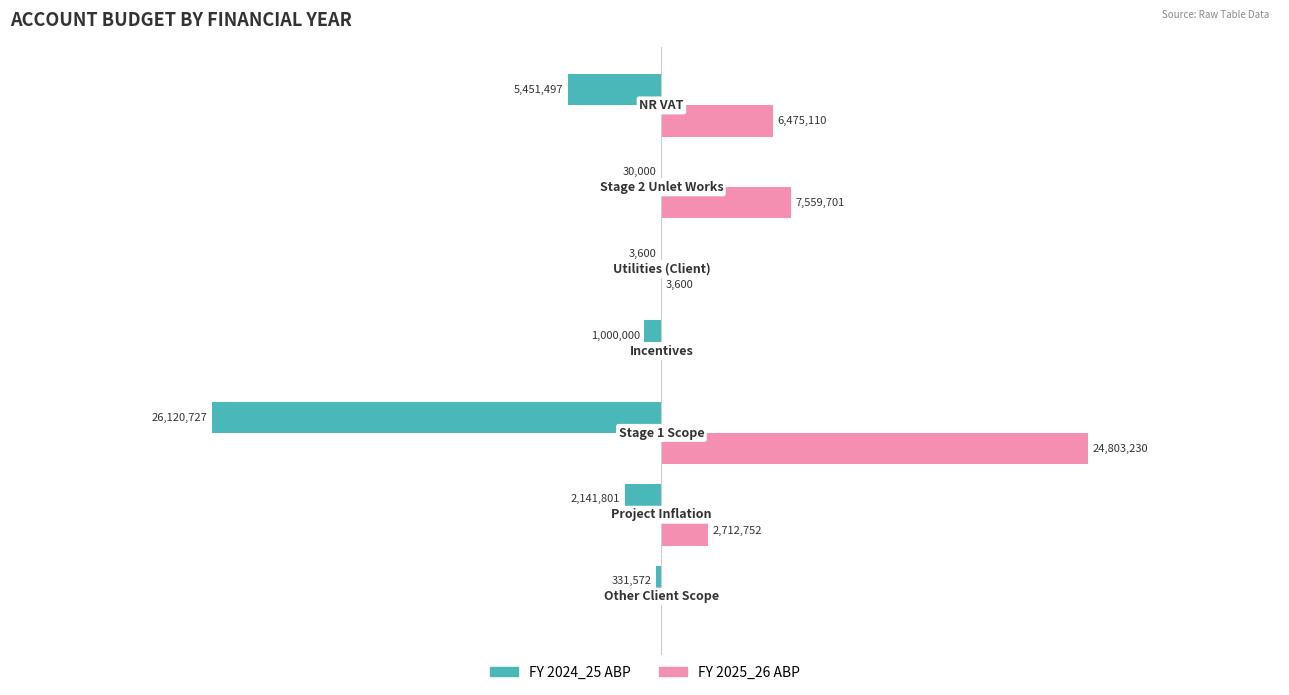

What are all the series names shown in the legend?

FY 2024_25 ABP, FY 2025_26 ABP